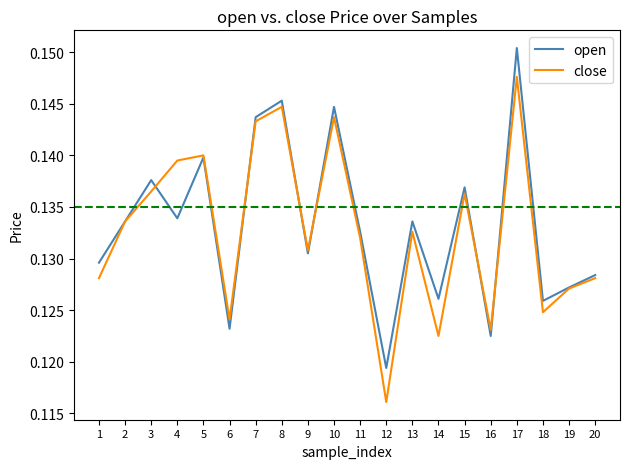

List the series in order of their overall mean, lowest first.

close, open